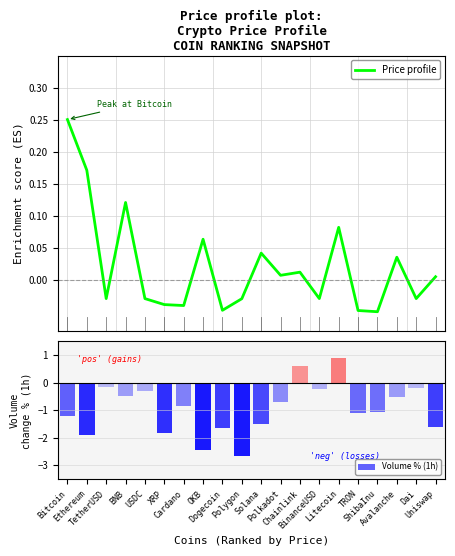

List the labels in order of value, smallest first.

ShibaInu, TRON, Dogecoin, Cardano, XRP, Polygon, USDC, TetherUSD, Dai, BinanceUSD, Uniswap, Polkadot, Chainlink, Avalanche, Solana, OKB, Litecoin, BNB, Ethereum, Bitcoin